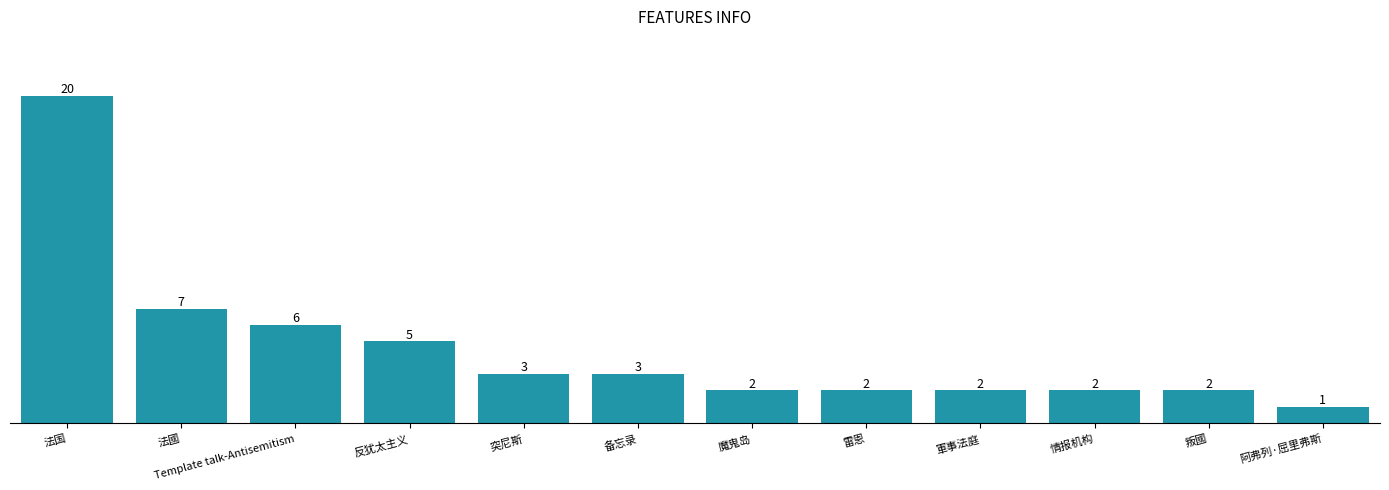

What position from the right is 魔鬼岛?

6